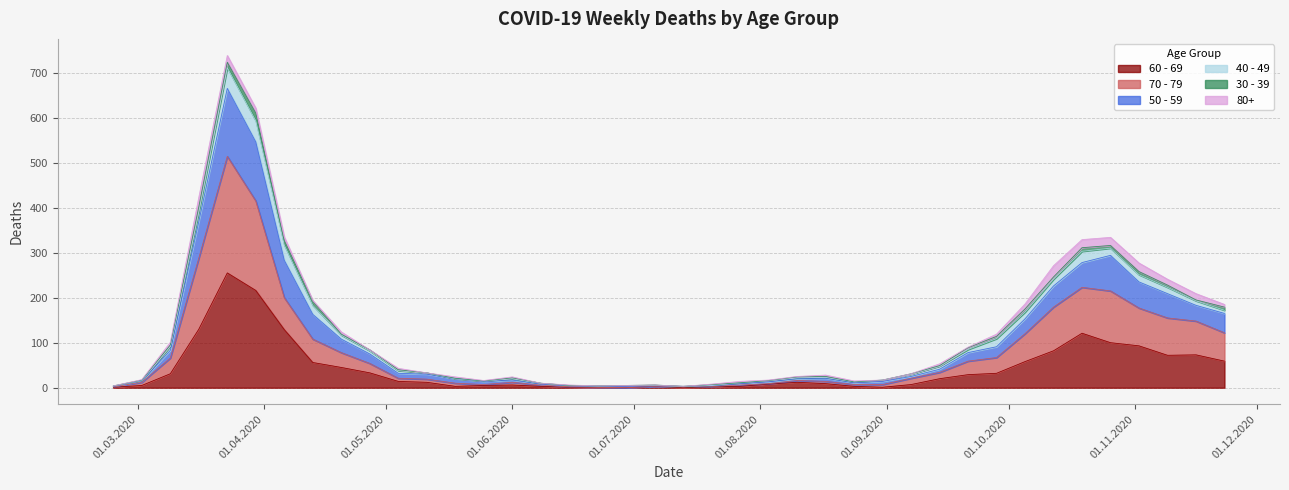

What is the difference between the highest and lowest values at 2020-04-06?

198